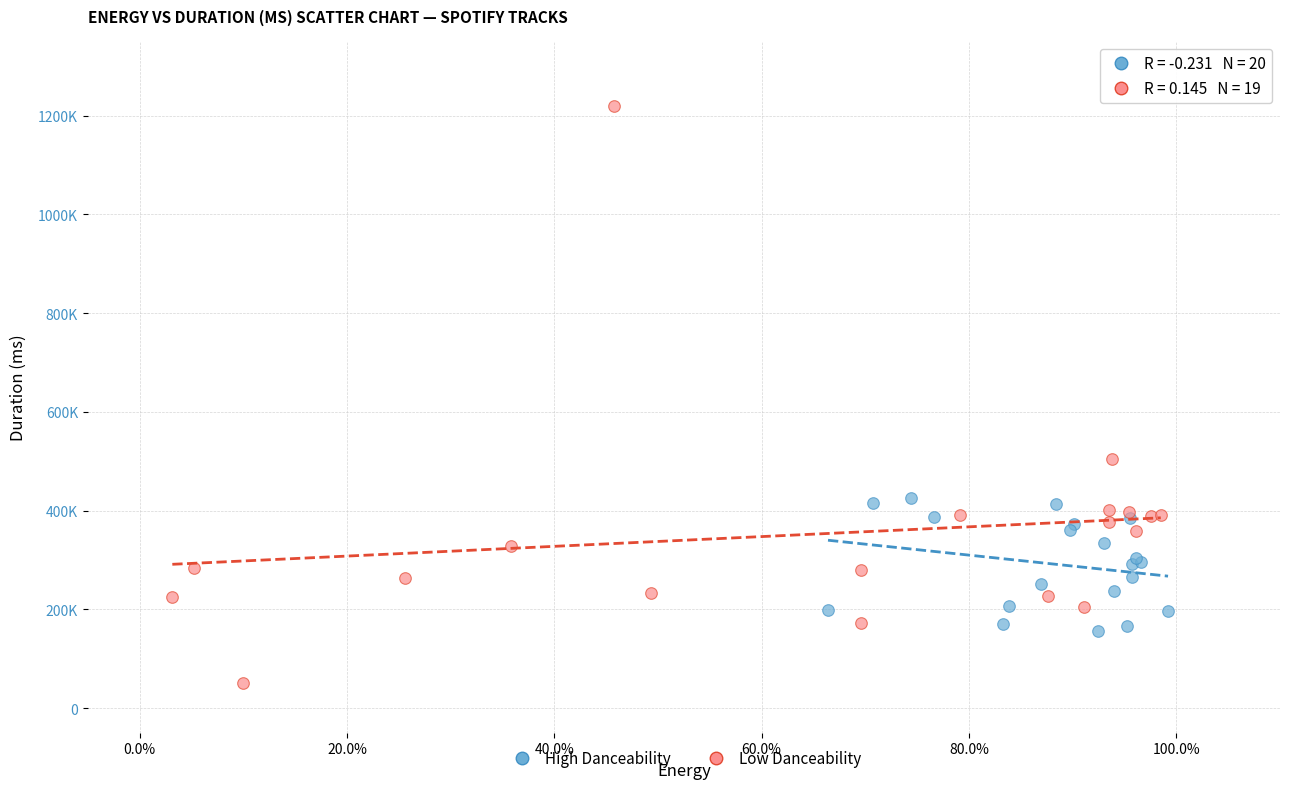

Which series reaches the maximum Y coordinate?

Low Danceability